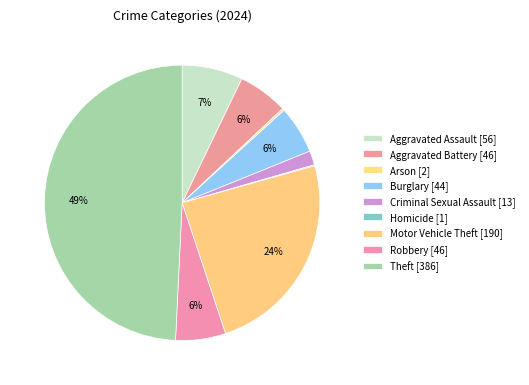

Does Burglary account for over 50% of the chart?

No